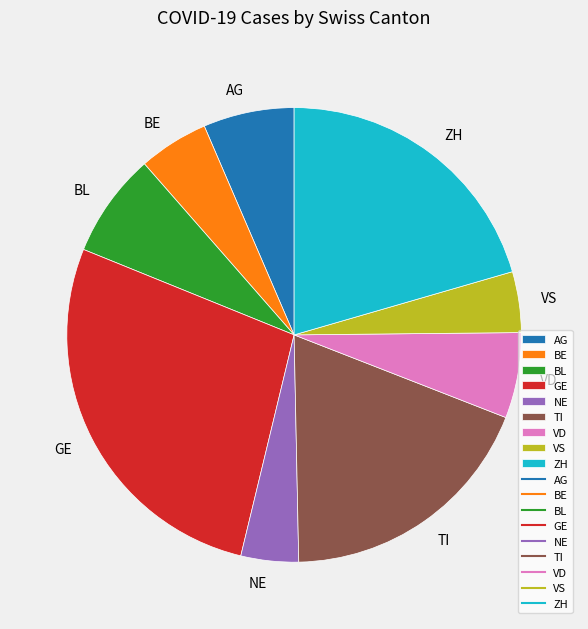

How many segments does this pie chart have?

9